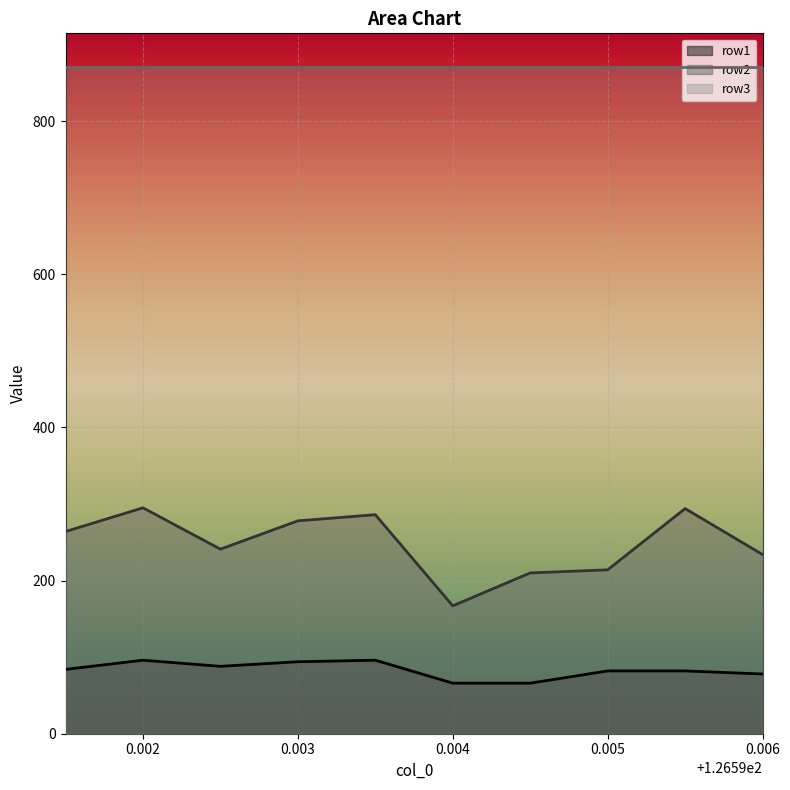

How many lines are shown in the chart?

3